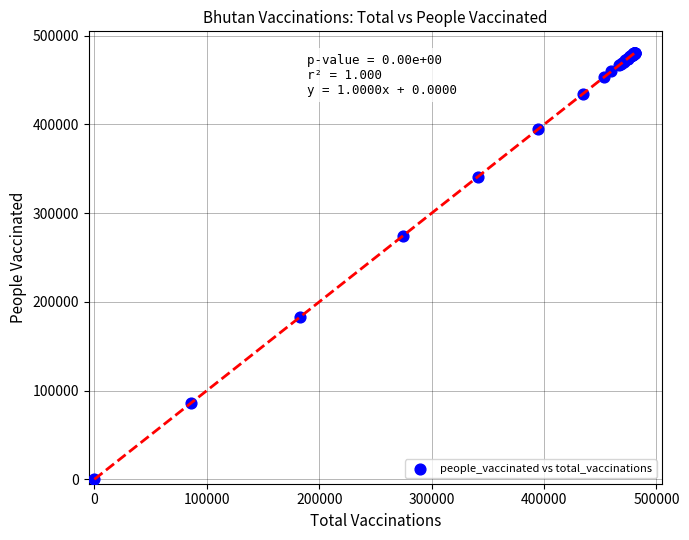

What Y value in the scatter plot is closest to 240485?

274703